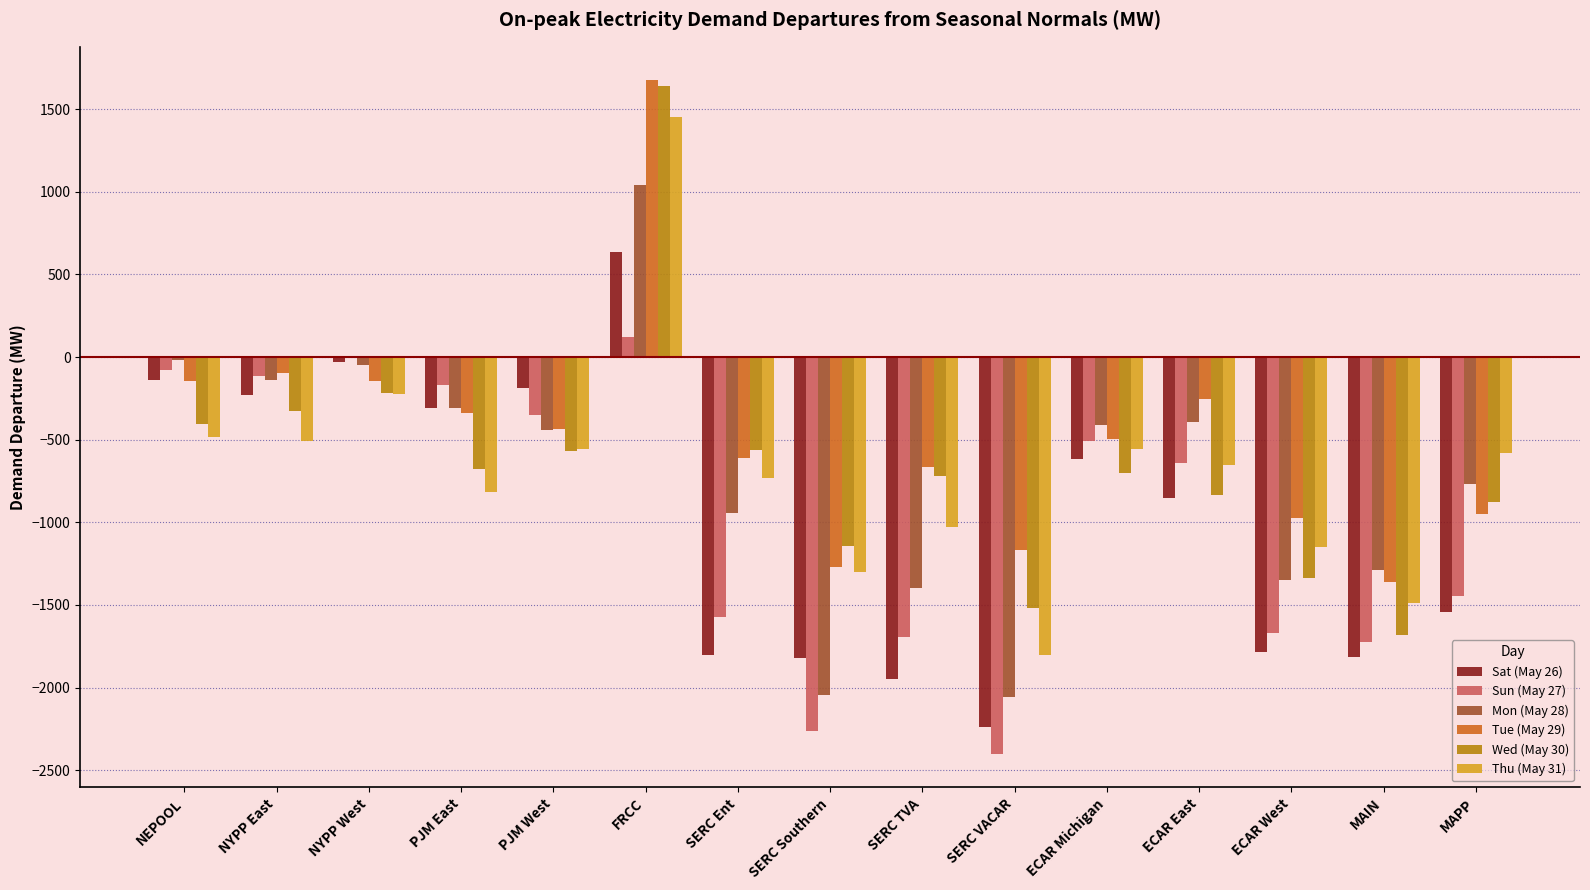

What is the sum of the Mon (May 28) values at SERC TVA and PJM West?

-1834.1